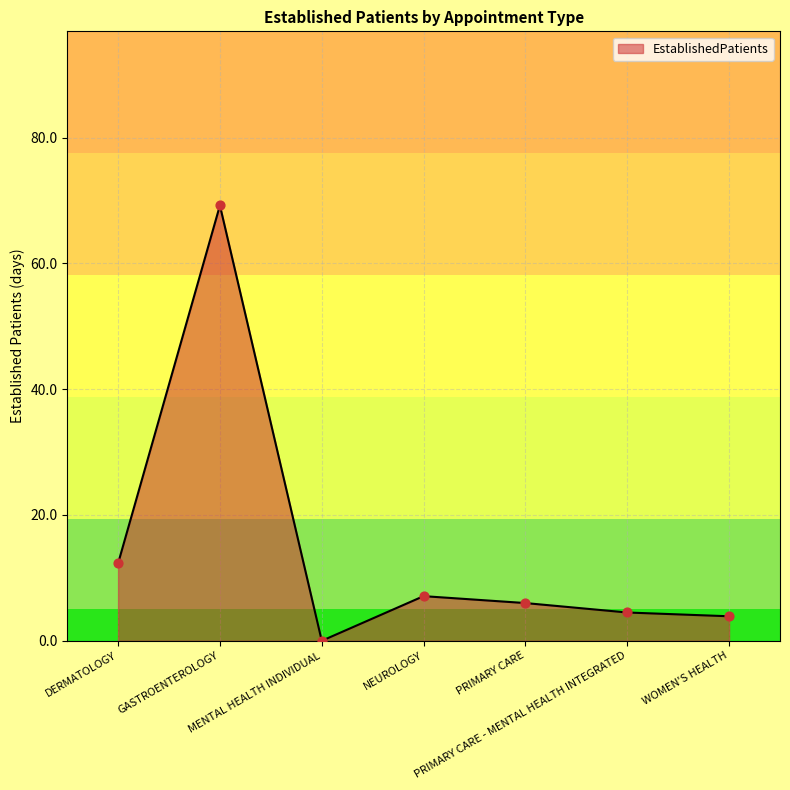

Approximately how many times larger is the value at NEUROLOGY compared to DERMATOLOGY?

0.6